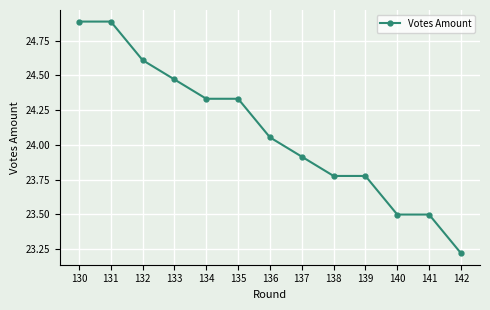

What is the sum of all values?

313.3